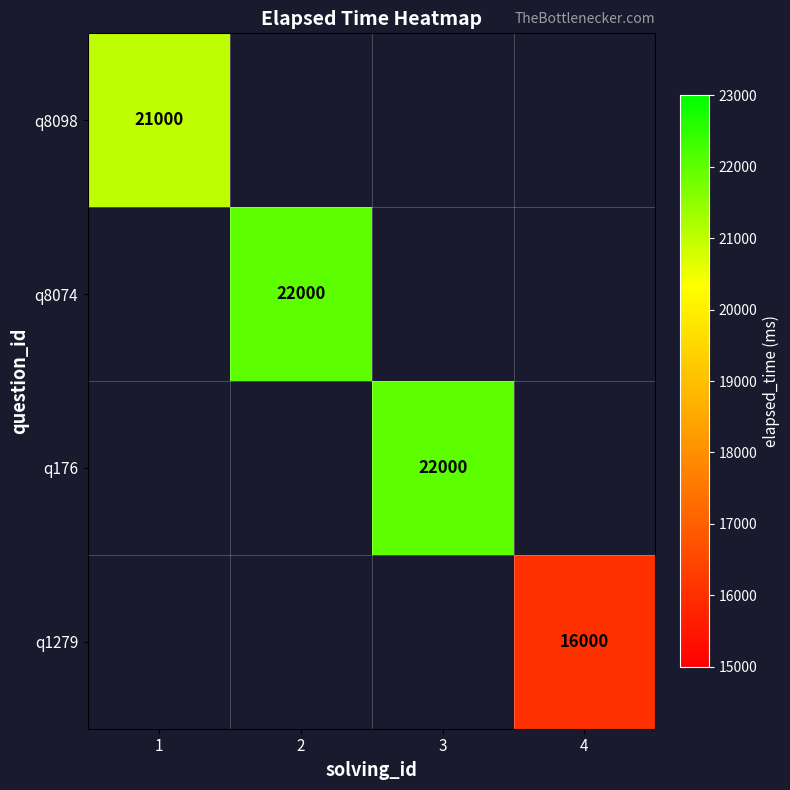

The value of q1279 at 4 is 22315. True or false?

False